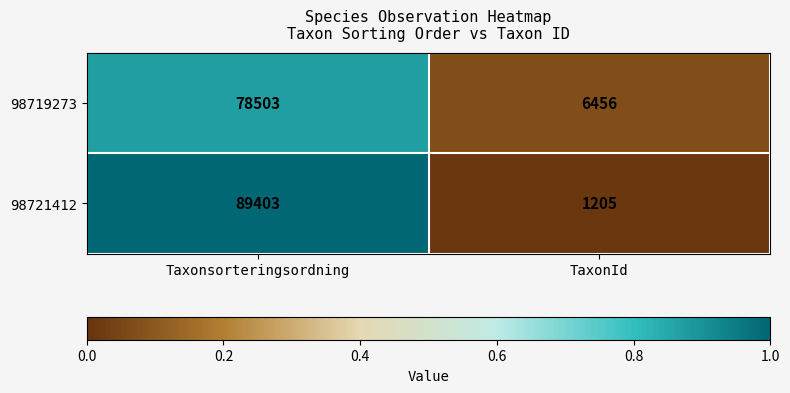

The value of 98721412 at Taxonsorteringsordning is 89403. True or false?

True